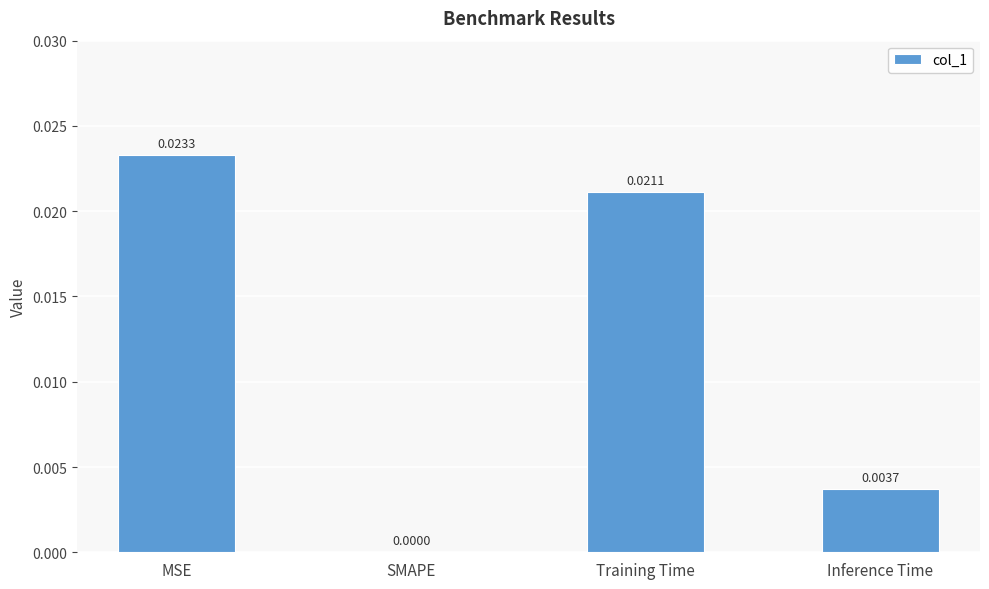

At which label is the value closest to 0?

SMAPE